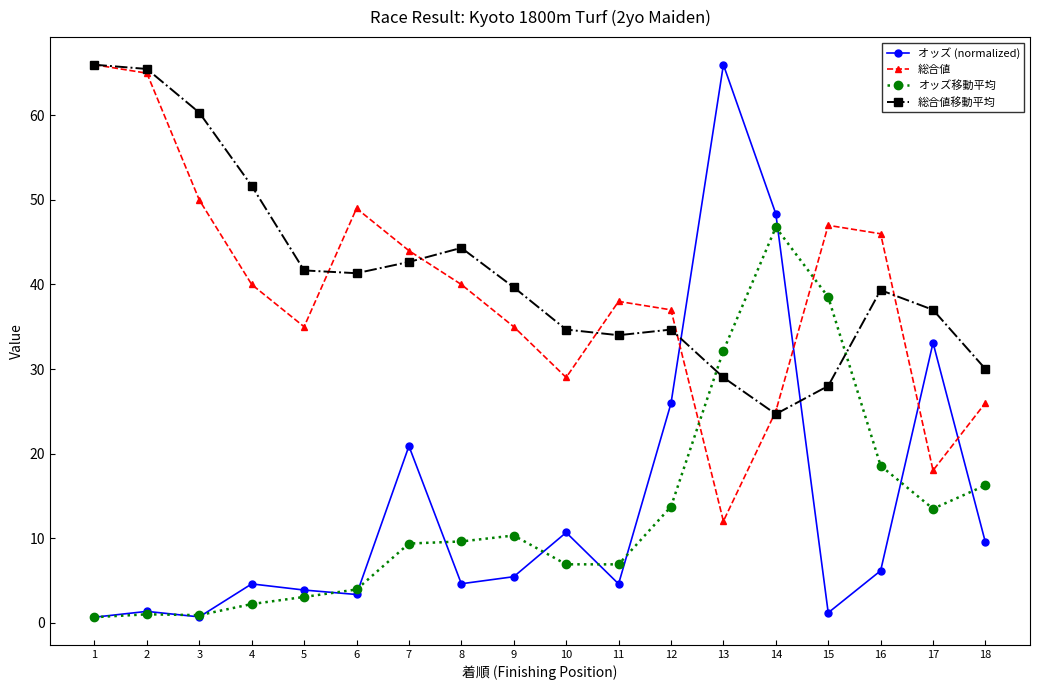

Between 13 and 17, which series saw the biggest shift?

オッズ (normalized)